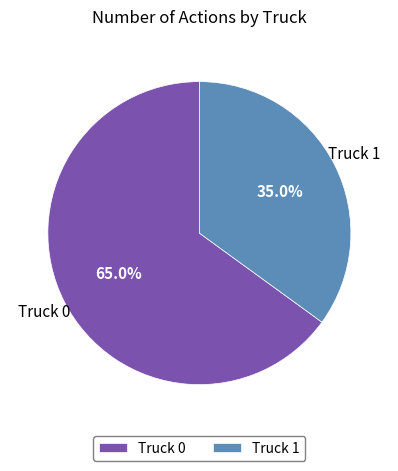

Is it true that Truck 1 is 35% of the pie?

True